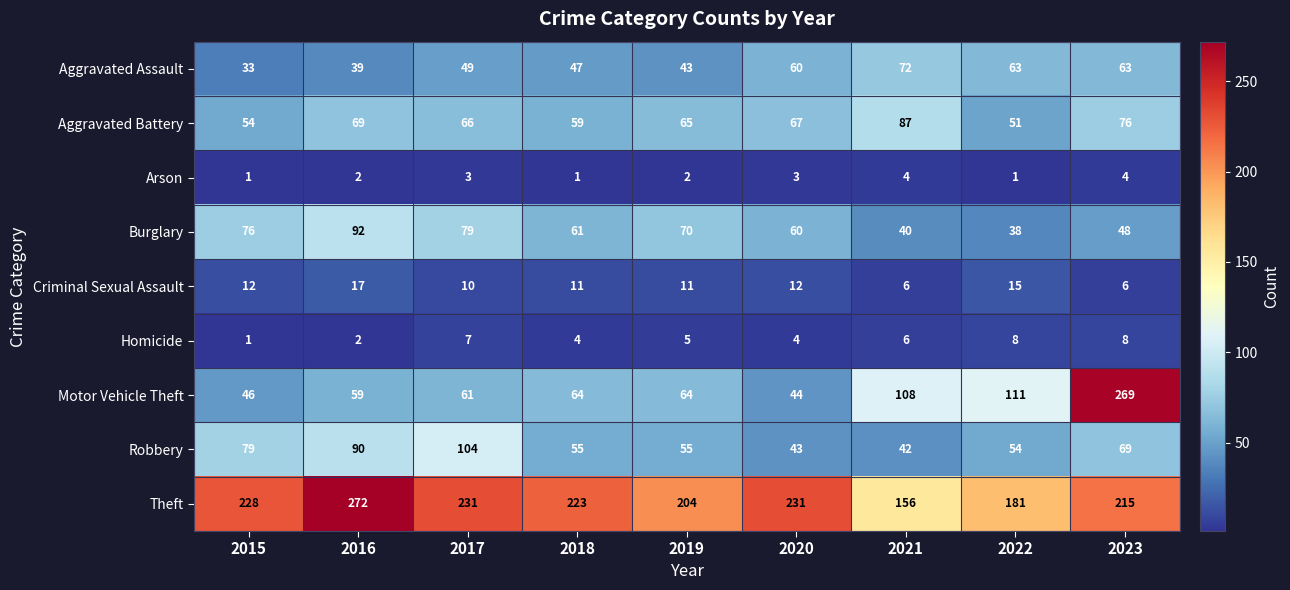

What is the difference between the maximum and minimum values in the Motor Vehicle Theft series?

225